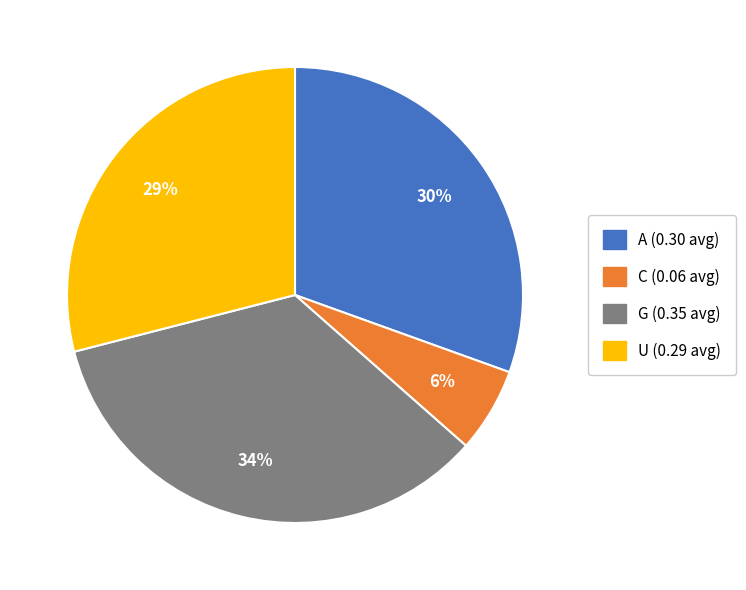

To the nearest percent, what percentage of the pie is A?

31%